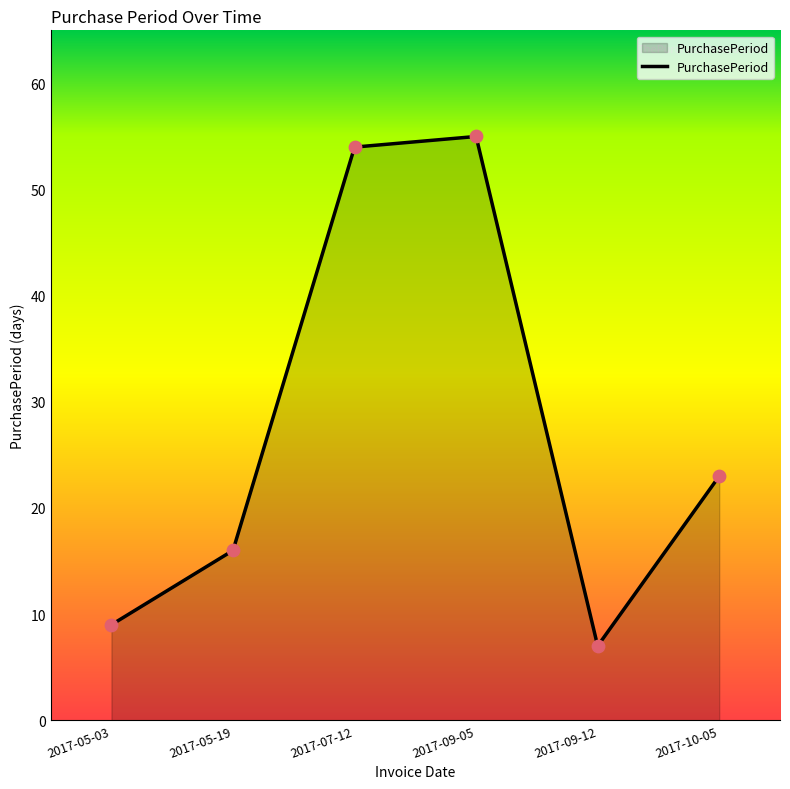

What is the change in value from 2017-09-12 to 2017-10-05?

+16